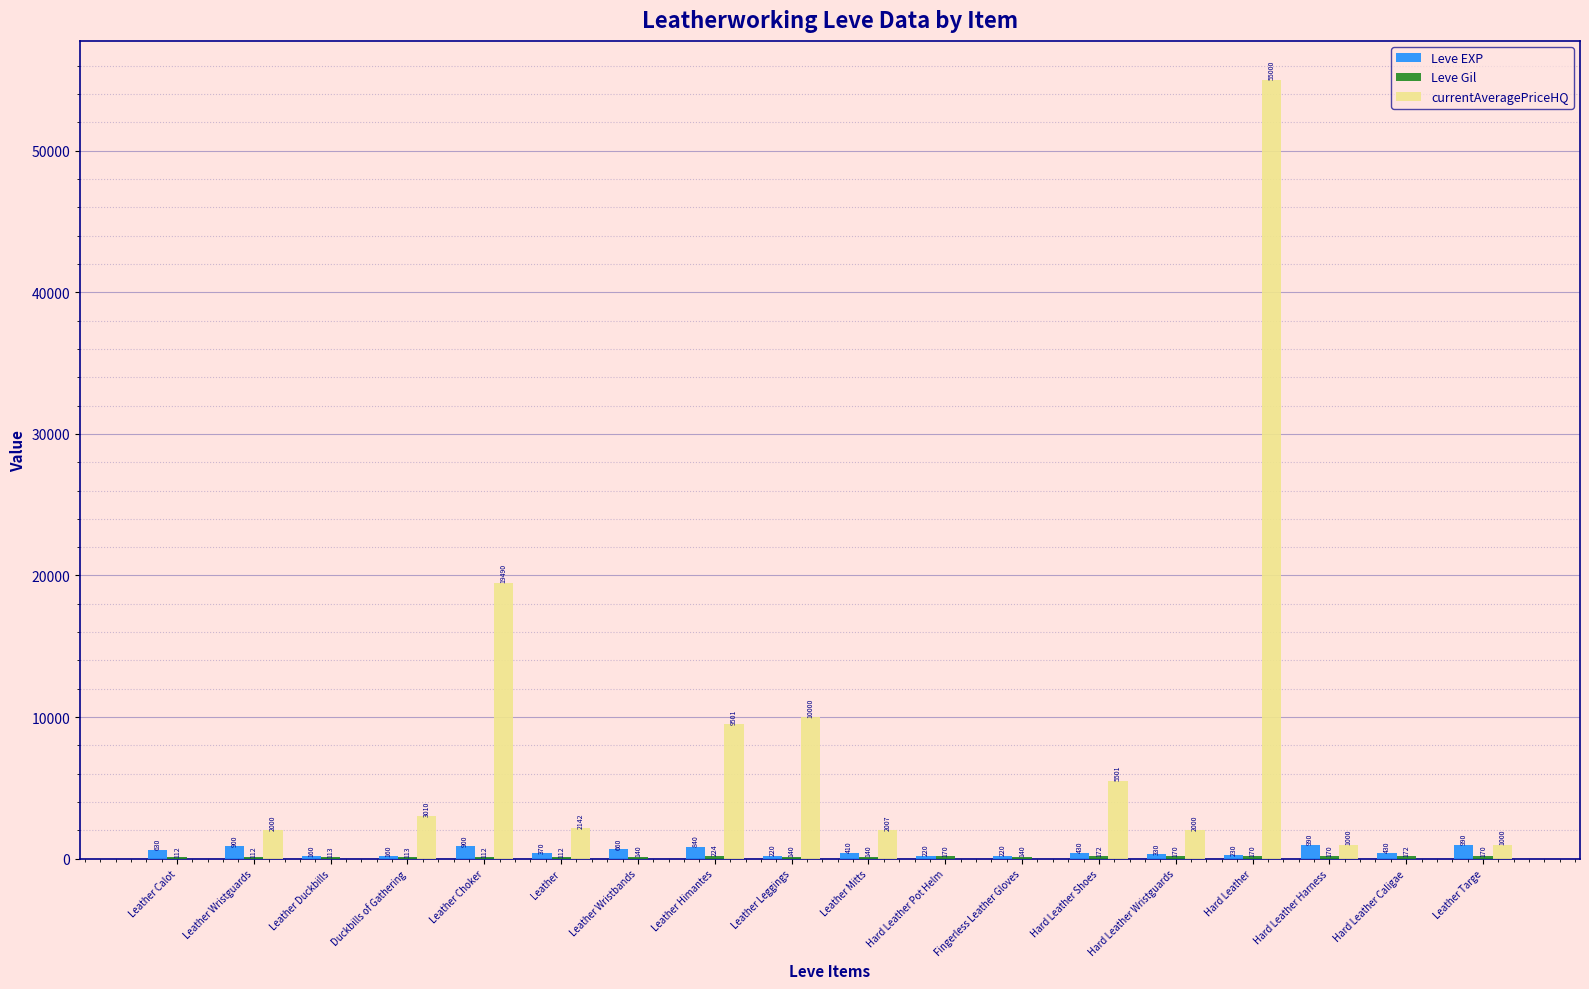

True or false: Leve EXP has a value of 370 at Leather.

True